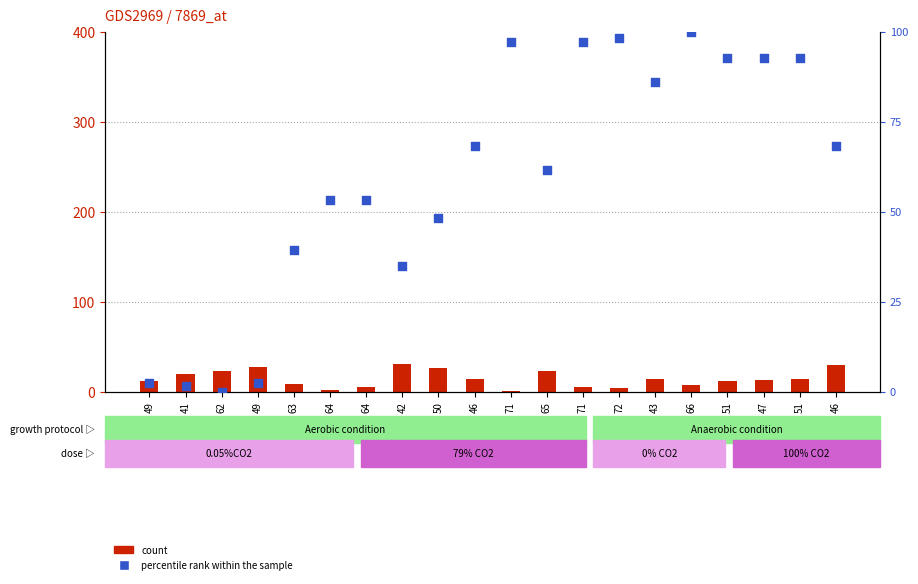

What are all the series names shown in the legend?

count, percentile rank within the sample